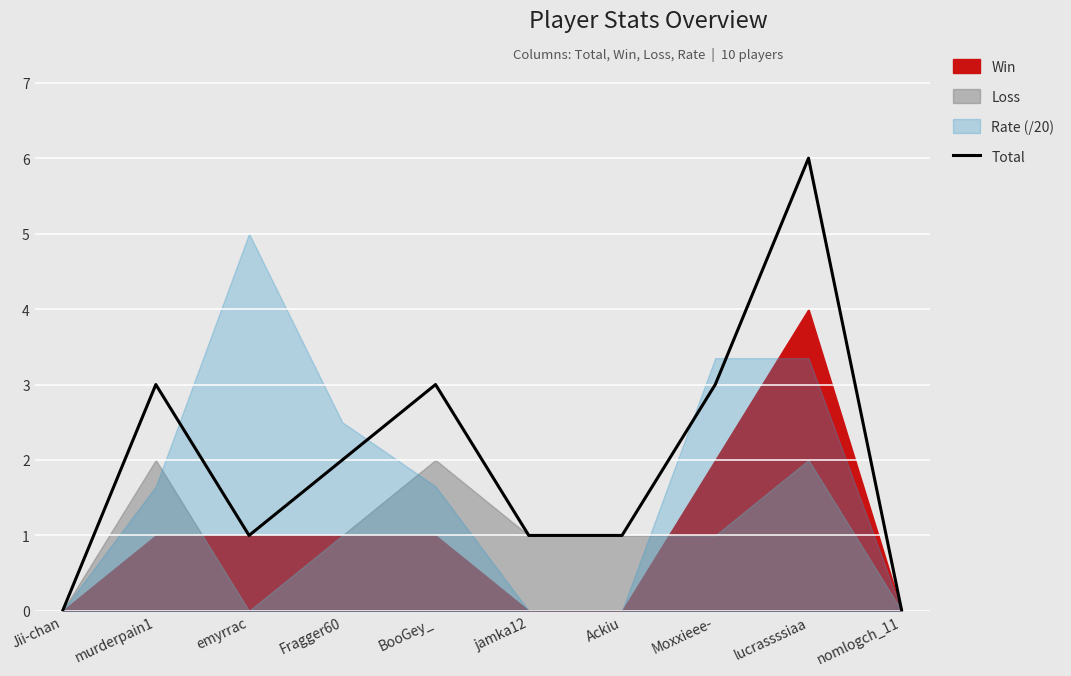

Reading right to left, list all the values displayed in this chart.

nomlogch_11=0	lucrassssiaa=6	Moxxieee-=3	Ackiu=1	jamka12=1	BooGey_=3	Fragger60=2	emyrrac=1	murderpain1=3	Jii-chan=0